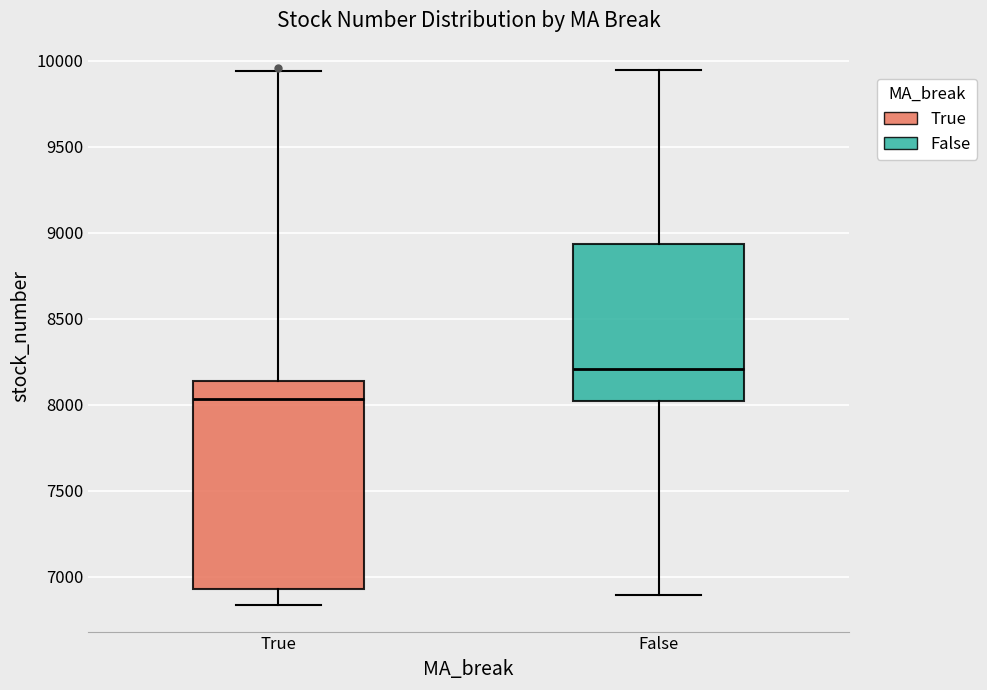

Where does the median line of the box for True sit on the y-axis? The values are not printed on the chart, so give them approximately, as read against the axis.

8050